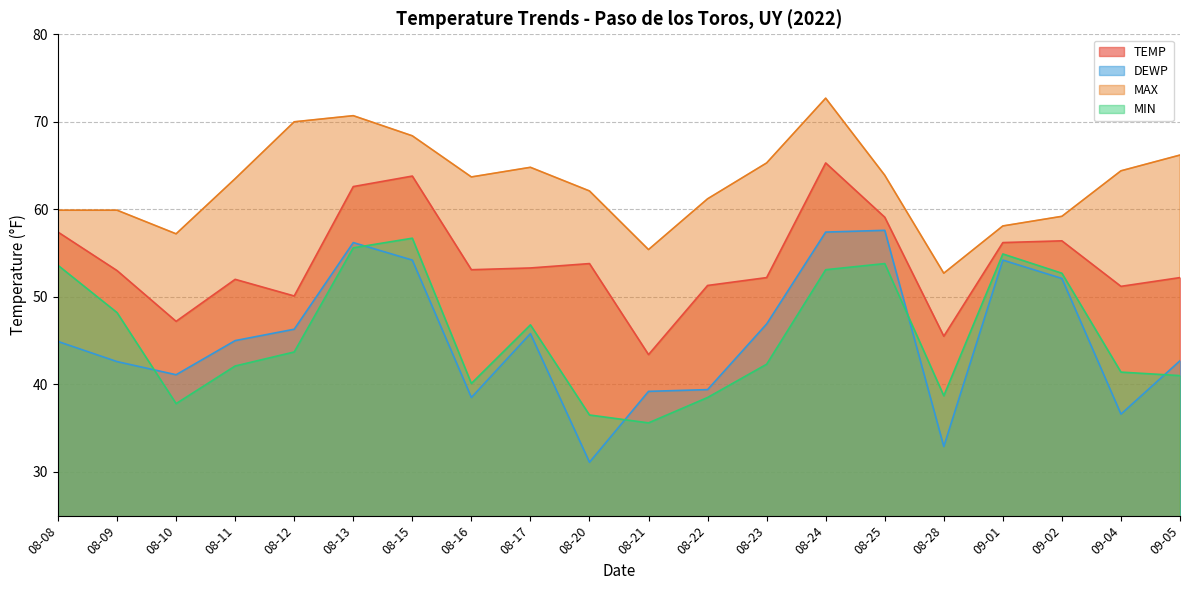

True or false: MAX and TEMP intersect in this chart.

False